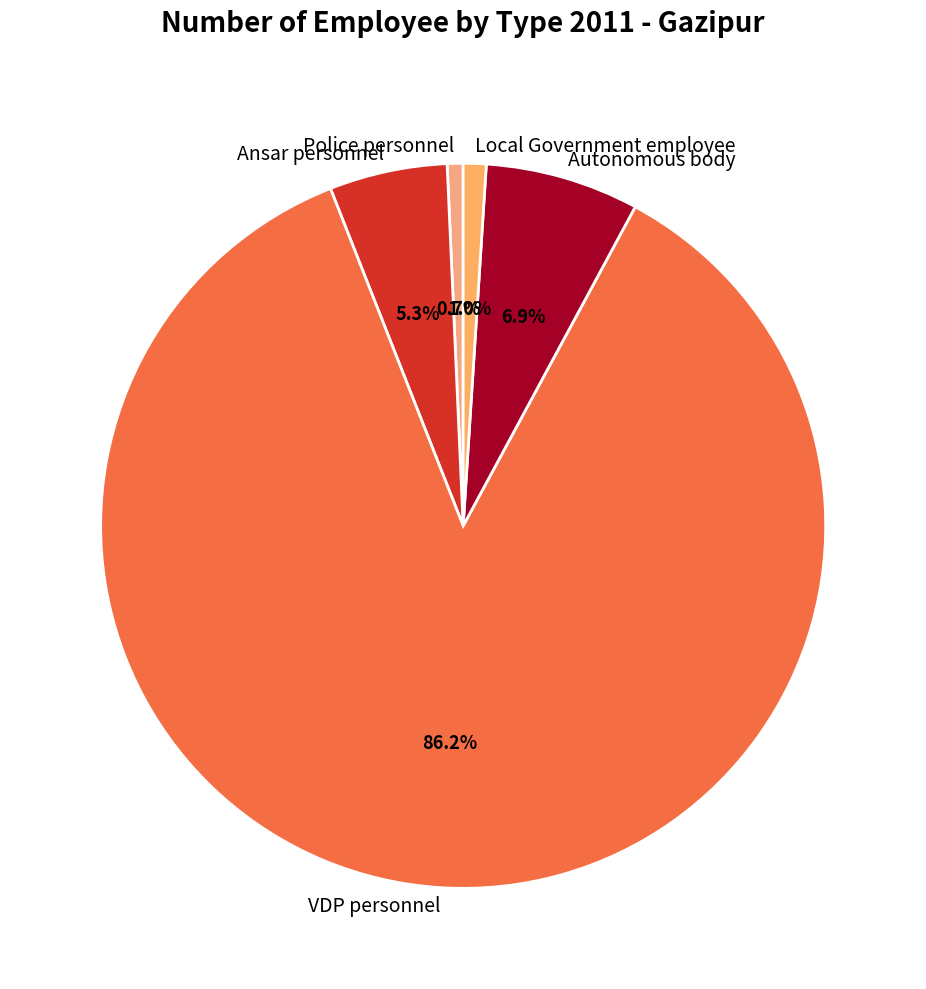

Rank the categories by value from lowest to highest.

Police personnel, Local Government employee, Ansar personnel, Autonomous body, VDP personnel